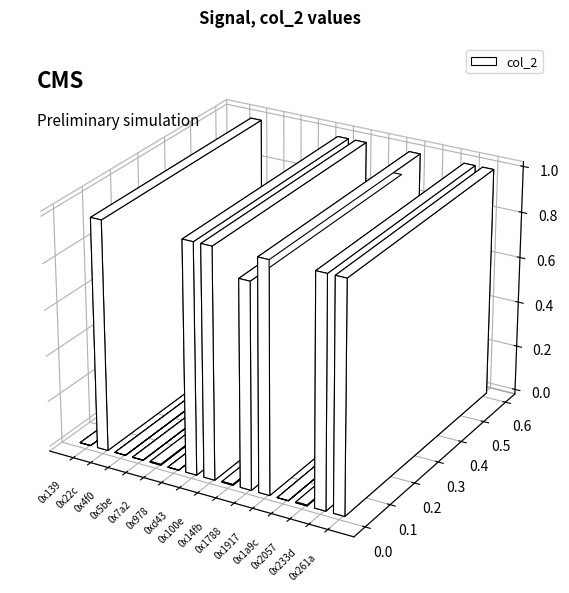

Rank the categories by value from highest to lowest.

0x22c, 0xd43, 0x100e, 0x1917, 0x233d, 0x261a, 0x1788, 0x14fb, 0x2057, 0x7a2, 0x2675, 0x5be, 0x139, 0x1a9c, 0x978, 0x262d, 0x4f0